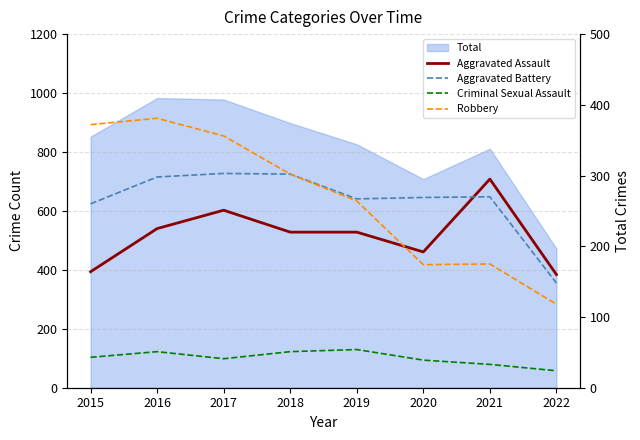

True or false: Aggravated Assault and Criminal Sexual Assault intersect in this chart.

False